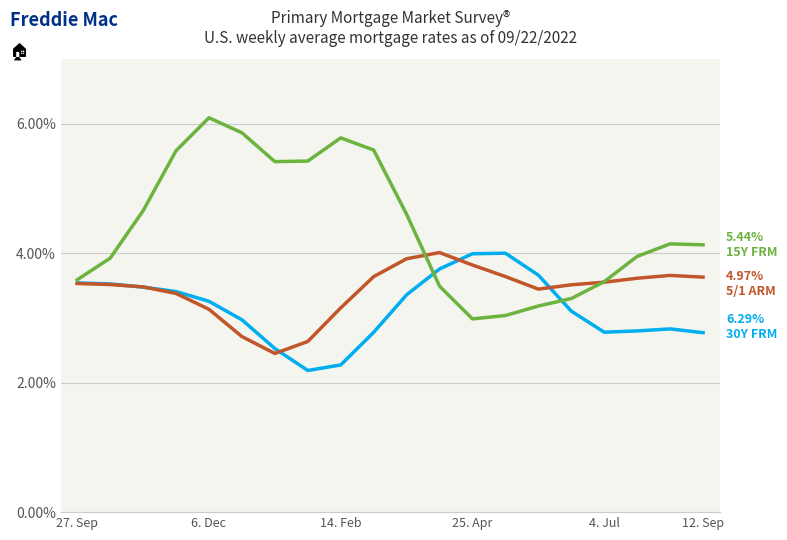

What is the minimum value shown in the chart?

2.2